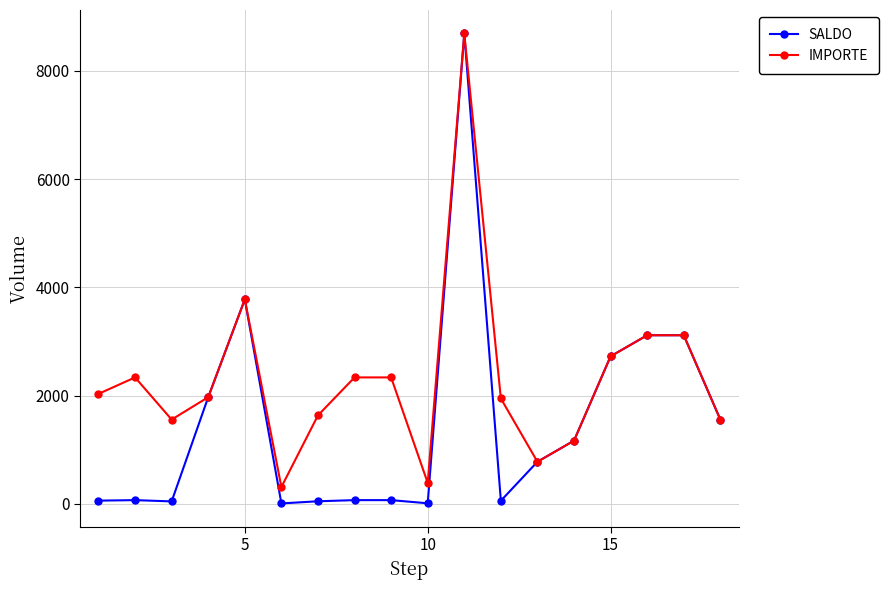

How many series are shown in this chart?

2